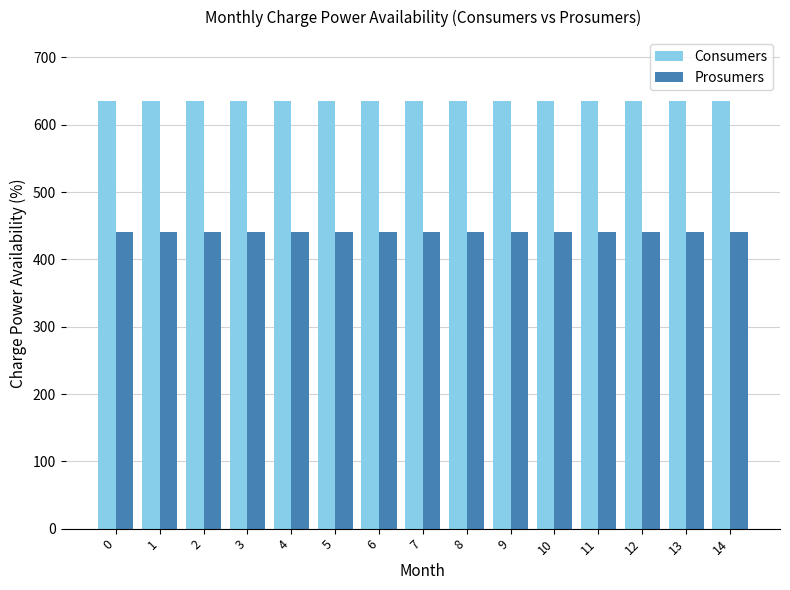

Is the value of Consumers at 7 greater than the value of Prosumers at 0?

Yes